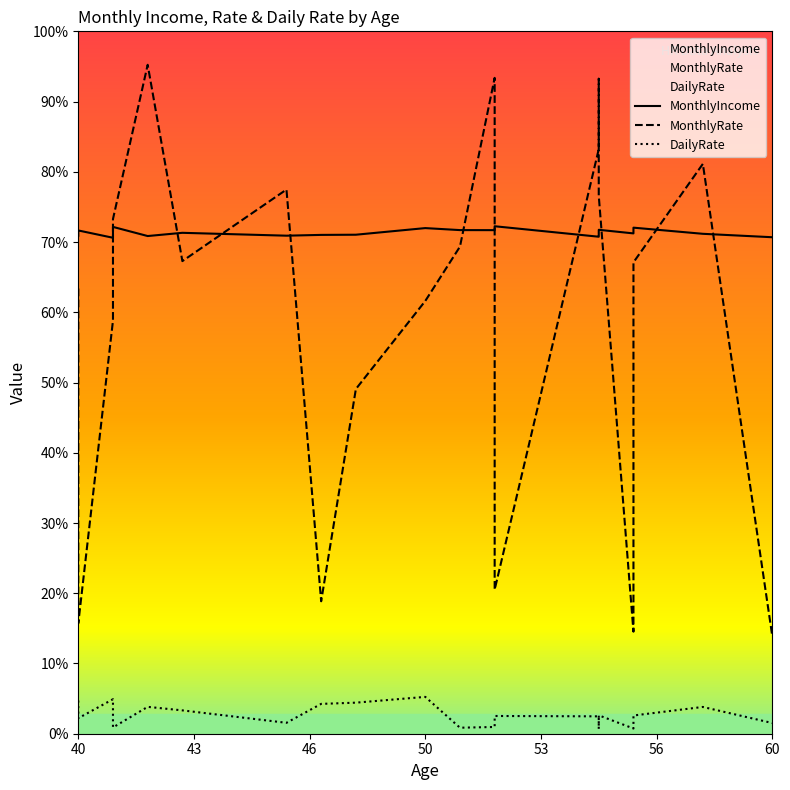

At how many categories does at least one series exceed 11241?

20